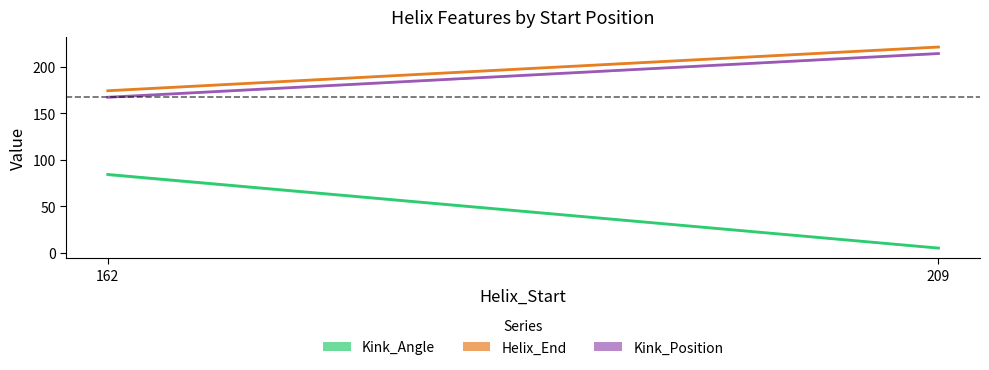

At how many categories does at least one series exceed 50?

2